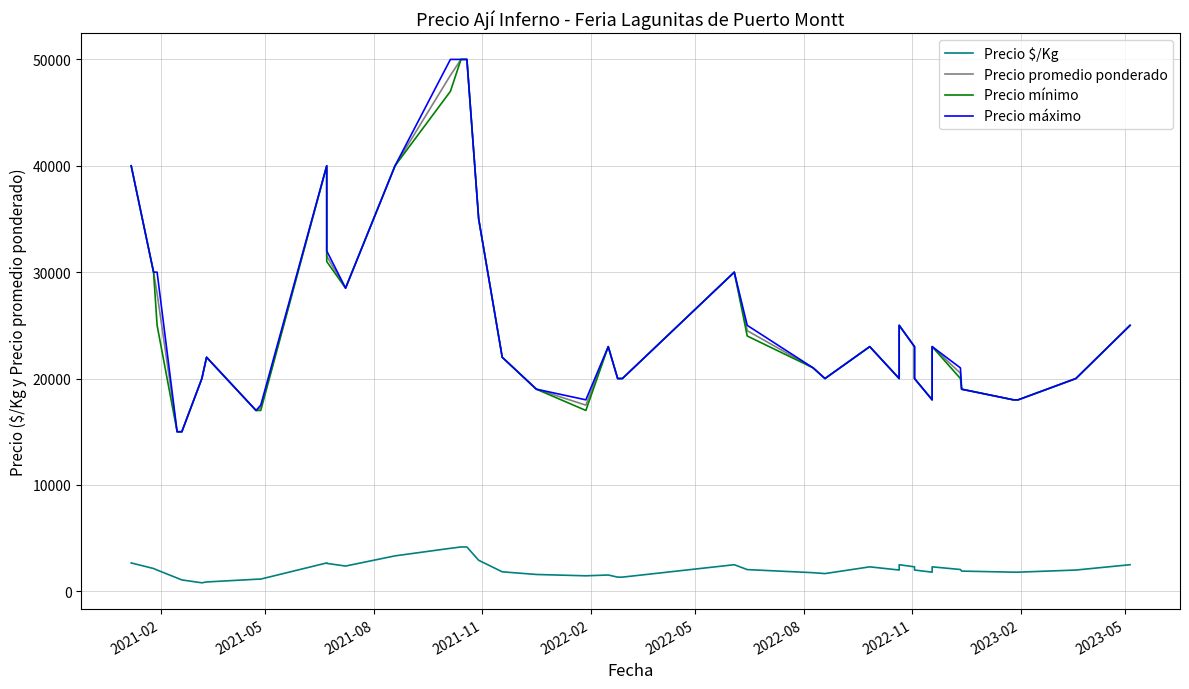

What is the greatest value displayed?

50000